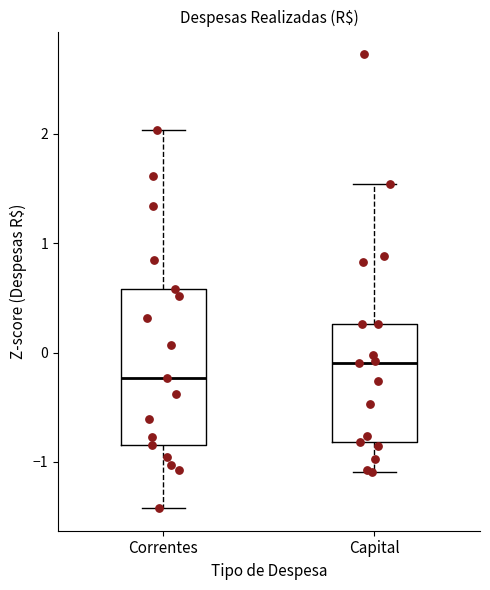

Where does the median line of the box for Correntes sit on the y-axis? The values are not printed on the chart, so give them approximately, as read against the axis.

-0.2